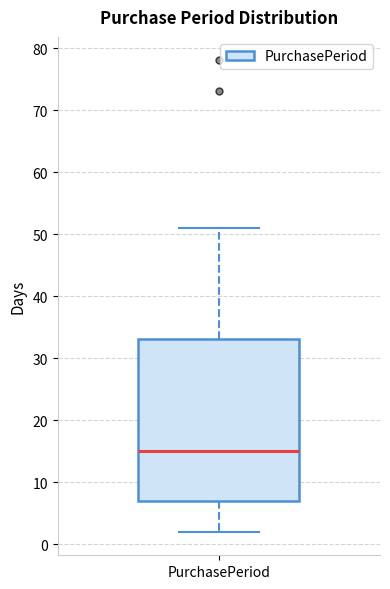

Read this box plot against the y-axis: the position of the median line, the range covered by the box, and the ends of both whiskers. The values are not printed on the chart, so give them approximately, as read against the axis.

median 15, box 7 to 33, whiskers 2 to 51